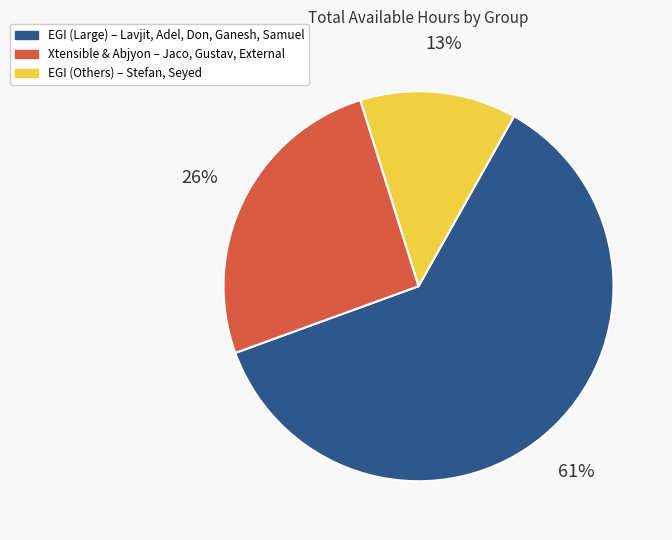

To the nearest percent, what is the difference between the largest and smallest slice percentages?

48%